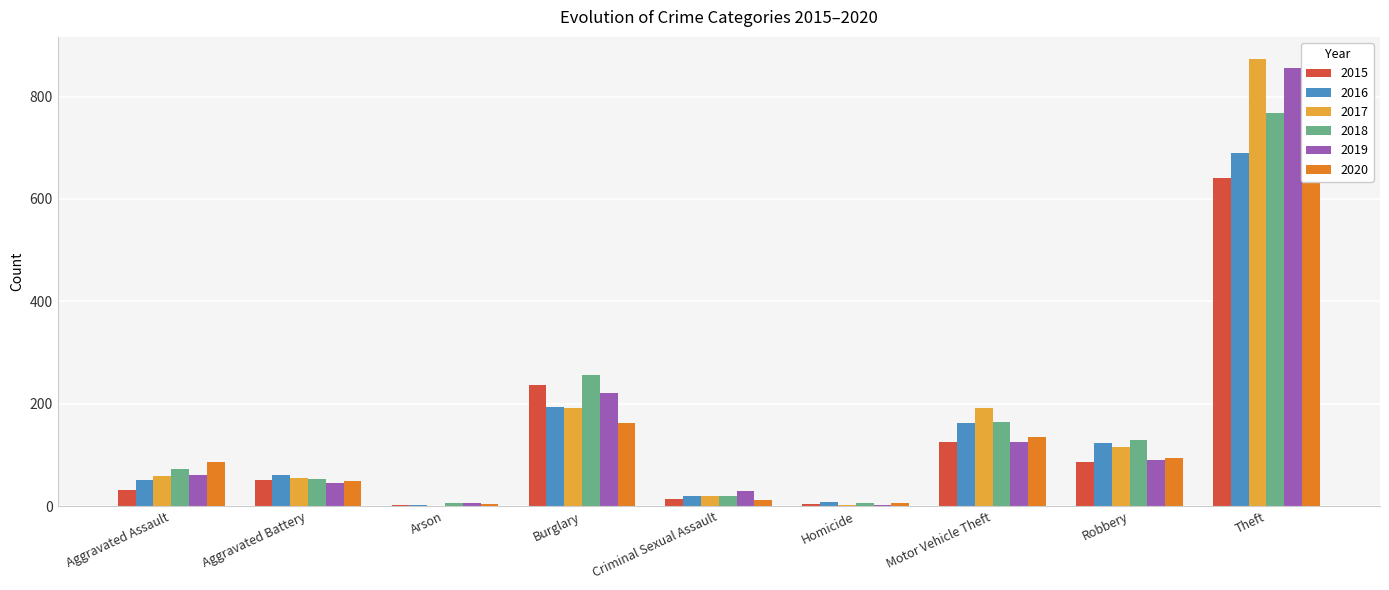

At Homicide, list the series in order from smallest to largest.

2017, 2019, 2015, 2018, 2020, 2016